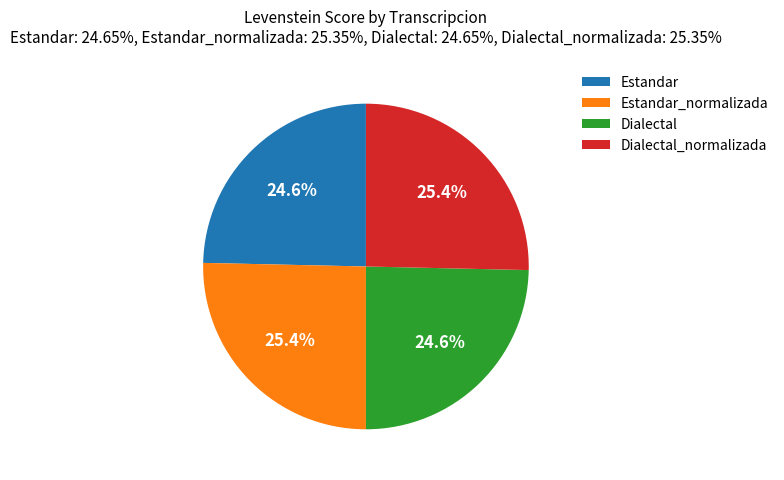

How many segments does this pie chart have?

4